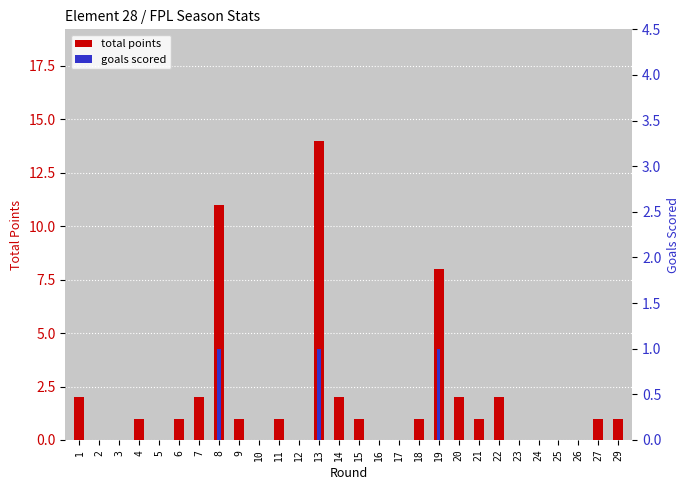

Reading left to right, what are all the values shown in this chart?

total points: 2	0	0	1	0	1	2	11	1	0	1	0	14	2	1	0	0	1	8	2	1	2	0	0	0	0	1	1
goals scored: 0	0	0	0	0	0	0	1	0	0	0	0	1	0	0	0	0	0	1	0	0	0	0	0	0	0	0	0